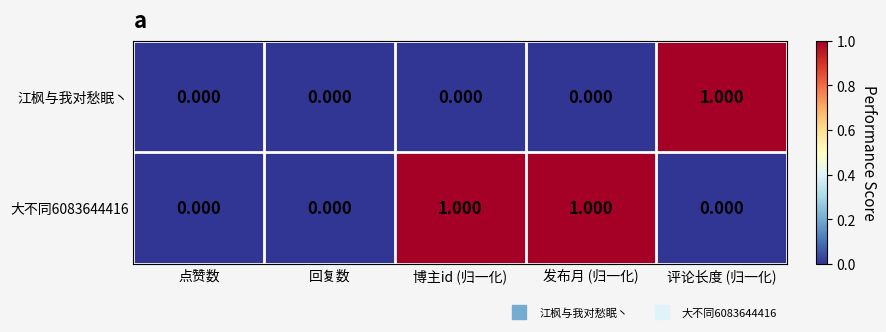

Is the value of 大不同6083644416 at 博主id (归一化) greater than the value of 江枫与我对愁眠丶 at 回复数?

Yes